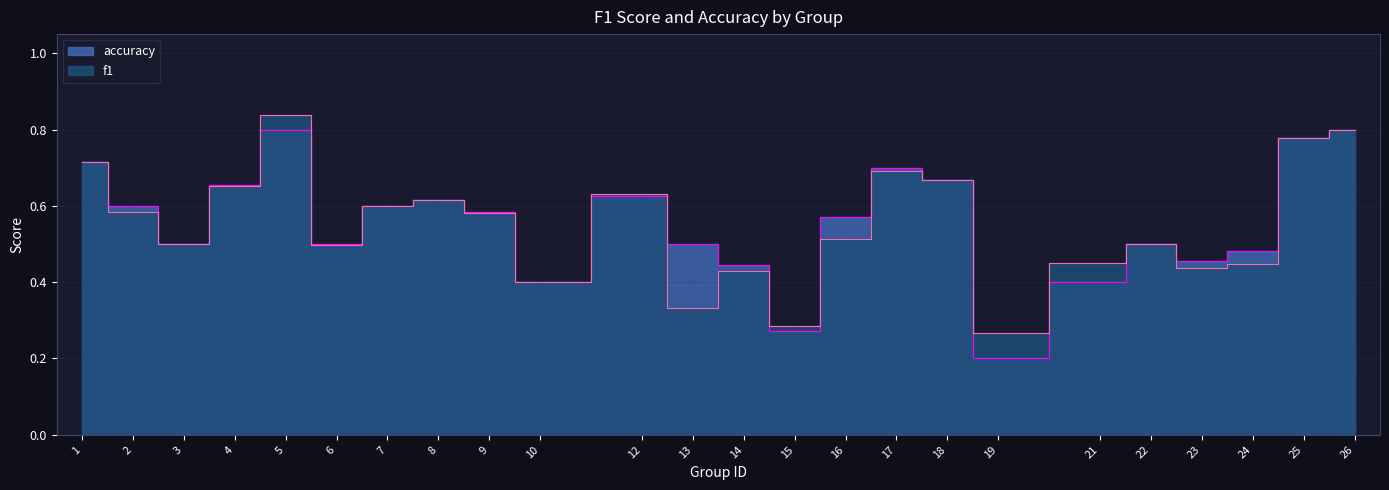

At how many categories does at least one series exceed 0?

24